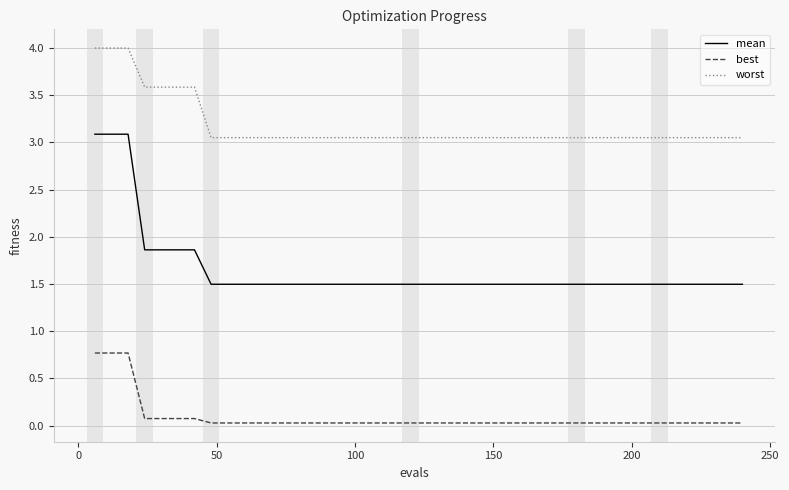

True or false: best and worst intersect in this chart.

False